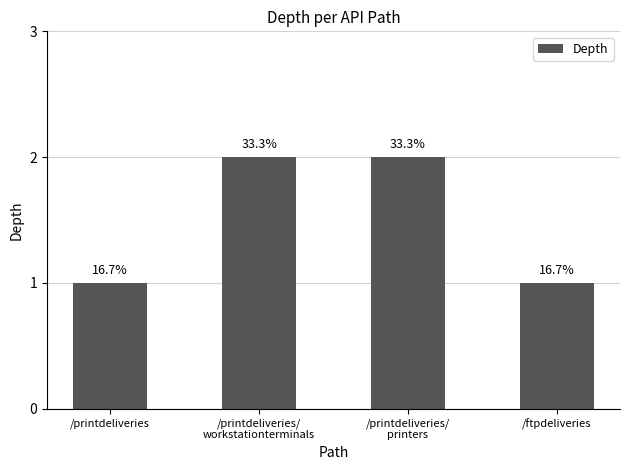

At which category does the chart reach its minimum across all series?

/printdeliveries